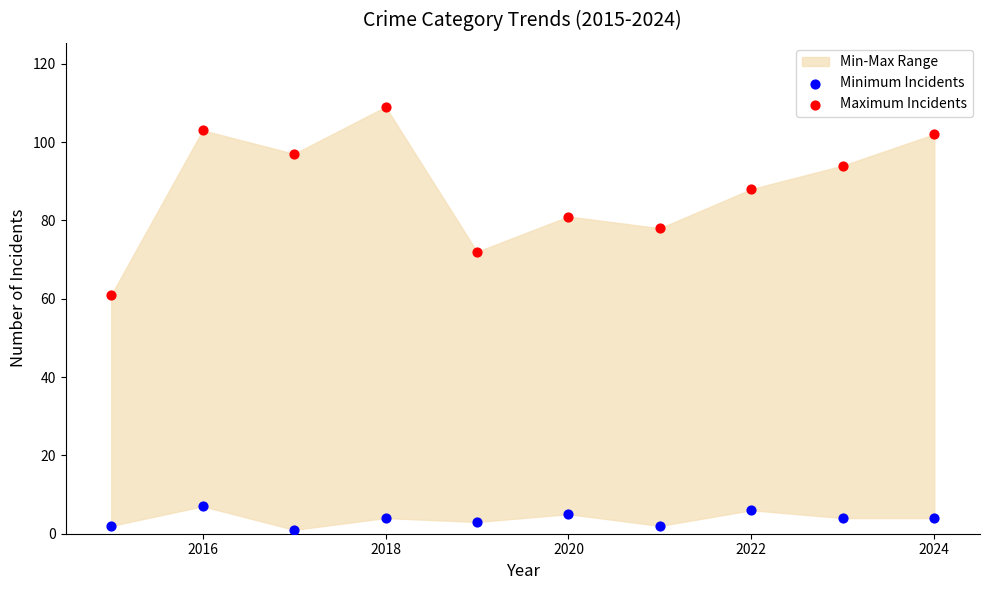

Which series has the largest Y range (max minus min)?

Maximum Incidents